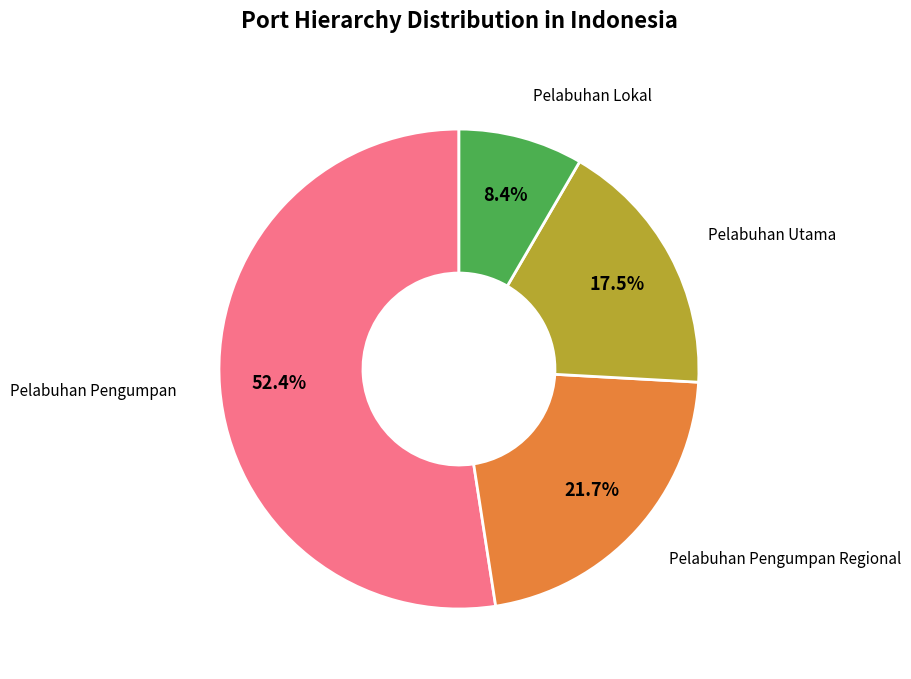

Does any single category account for the majority?

Yes